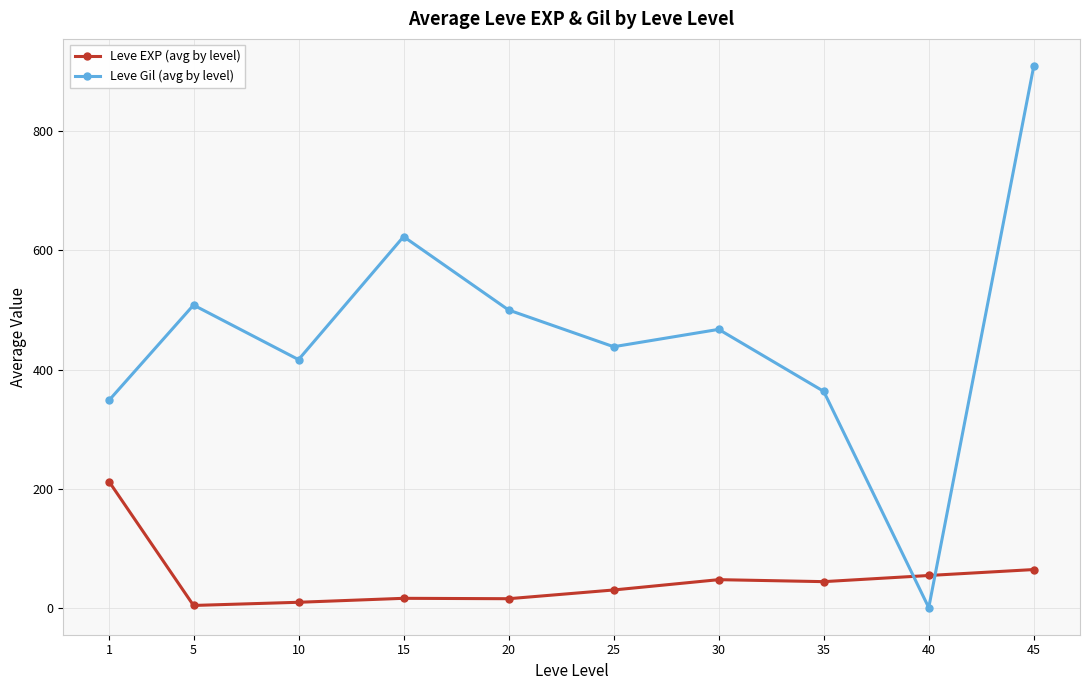

List the series in order of their overall mean, lowest first.

Leve EXP (avg by level), Leve Gil (avg by level)